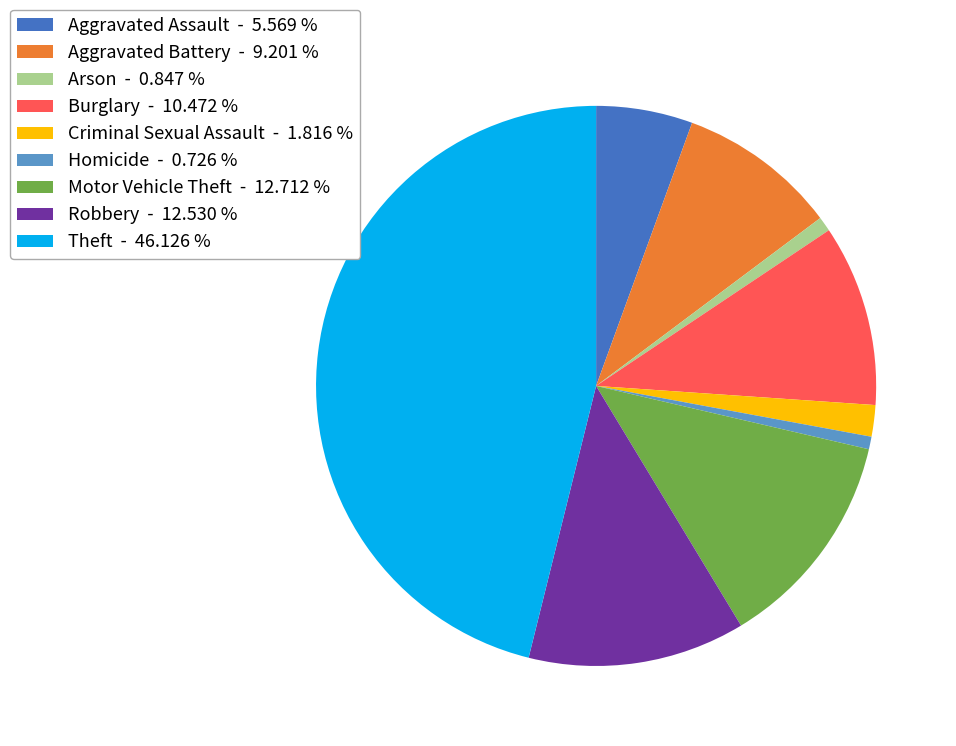

Which category has the biggest portion of the pie?

Theft